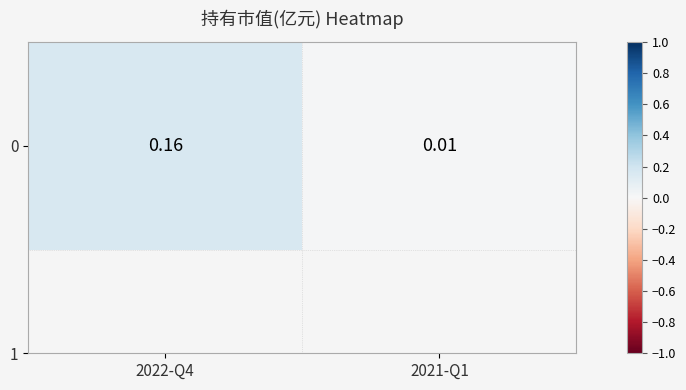

List the labels in order of value, largest first.

2022-Q4, 2021-Q1